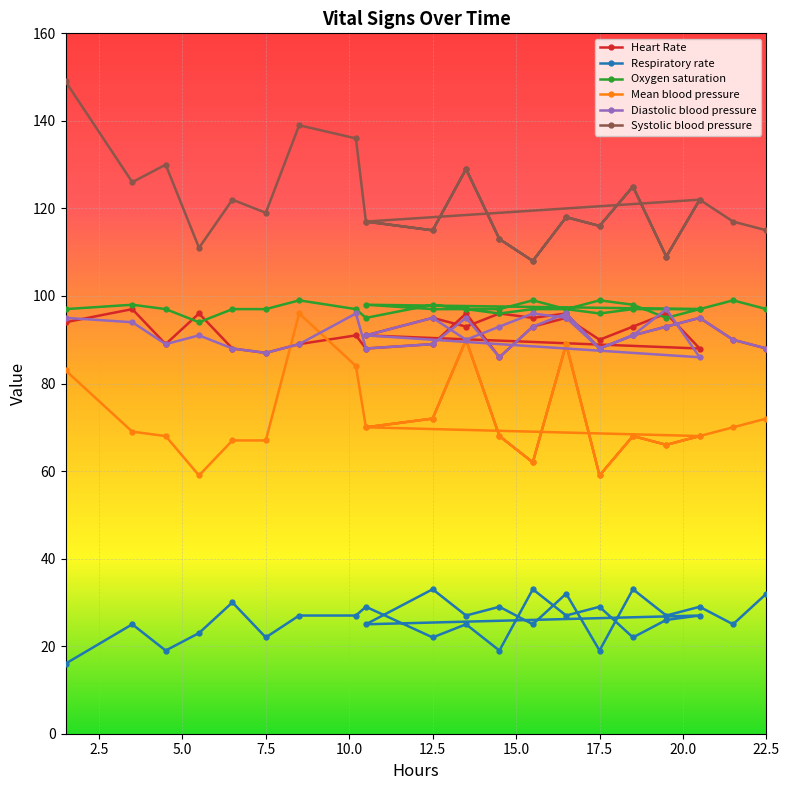

True or false: Diastolic blood pressure and Respiratory rate intersect in this chart.

False